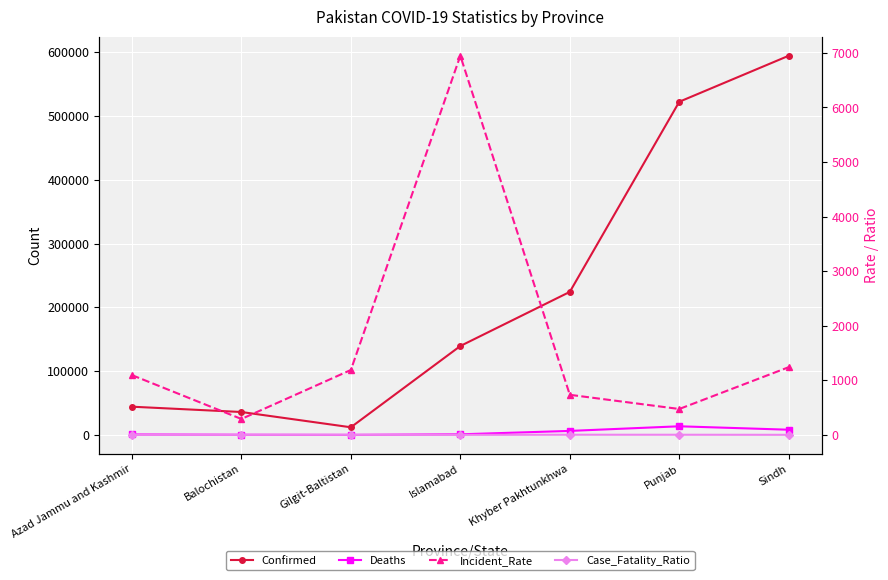

Which series has the largest total across all categories?

Confirmed